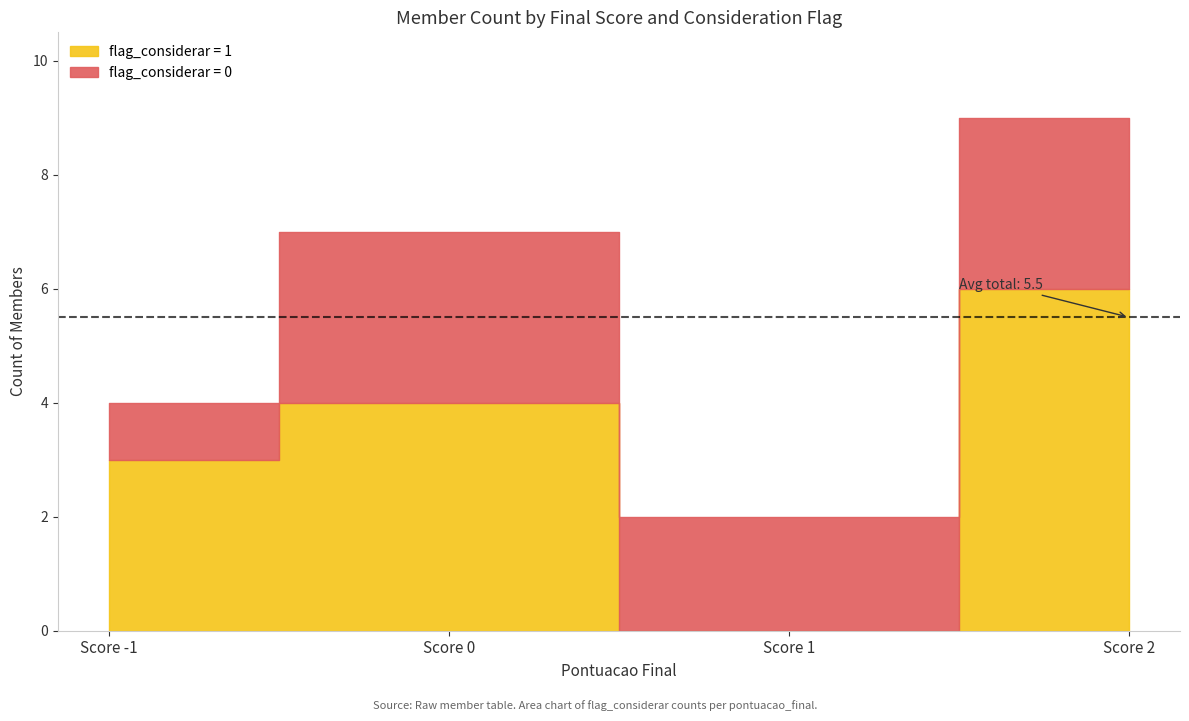

True or false: pontuacao_final has more than 1 points higher than both neighbors.

True